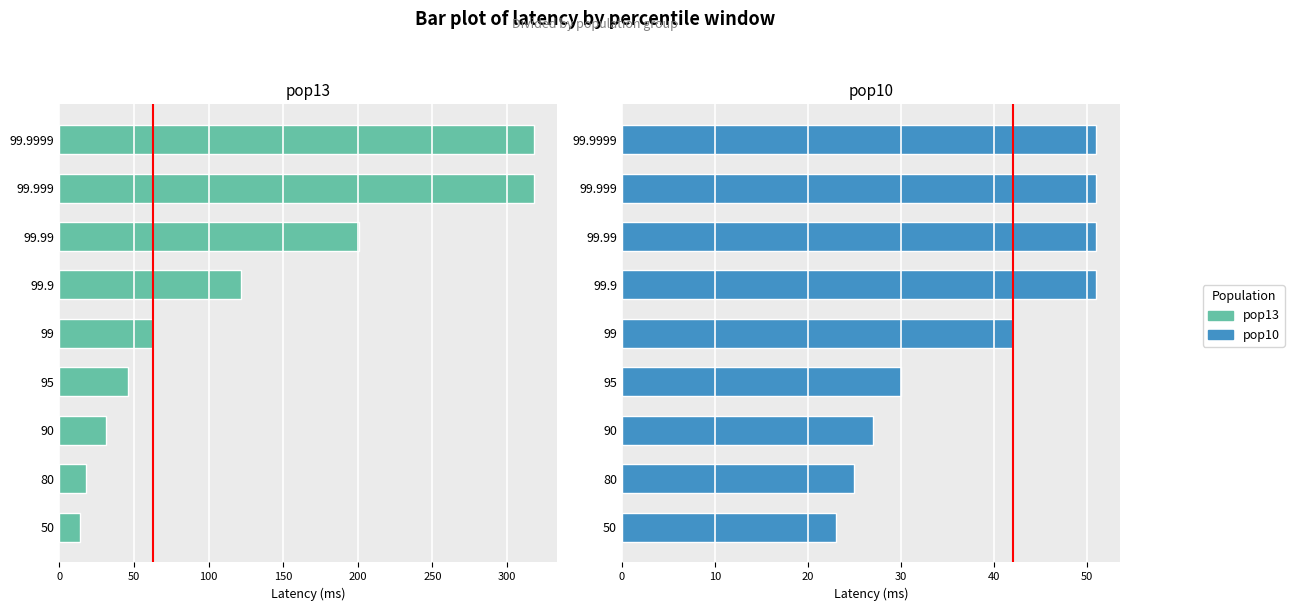

At how many categories does at least one series exceed 298?

2